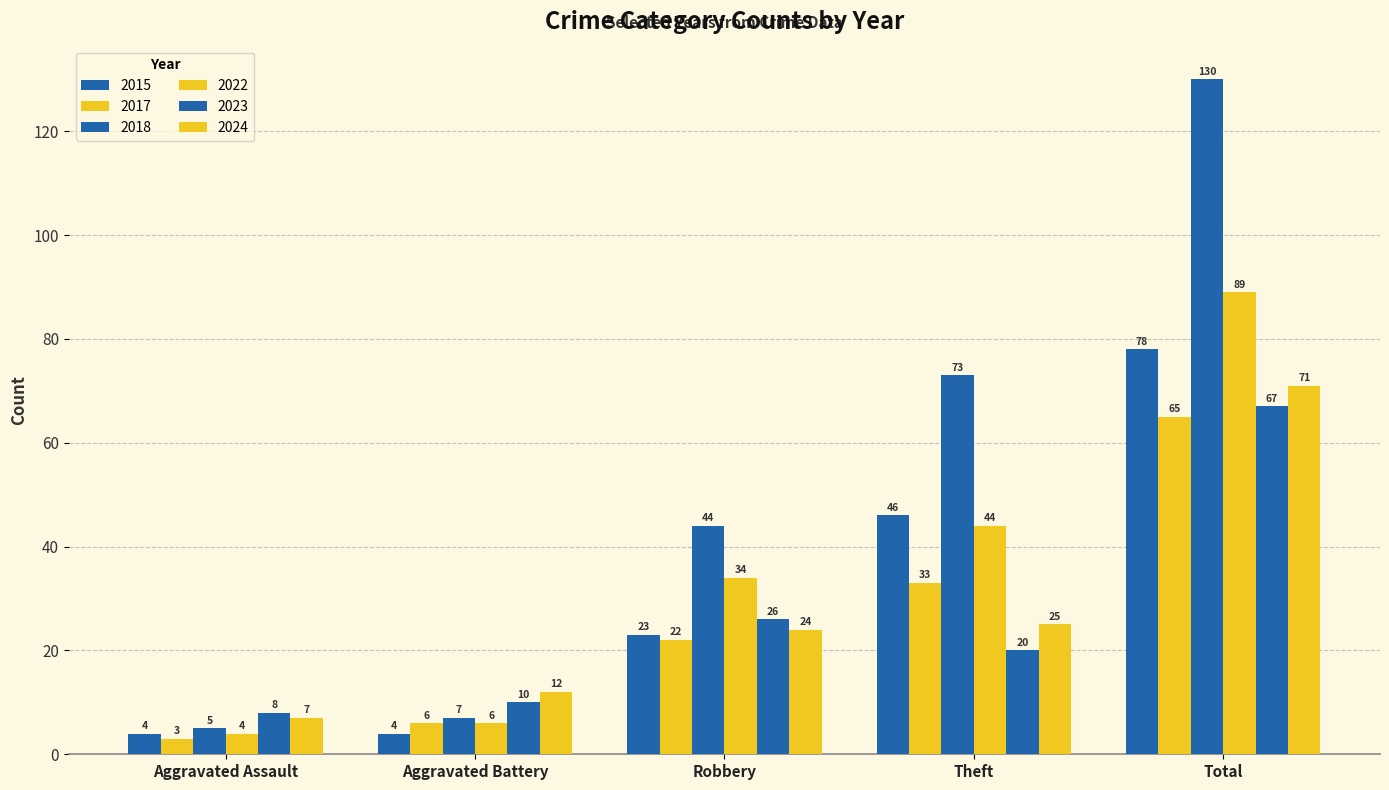

What is the label of the 1st bar from the right?

Total